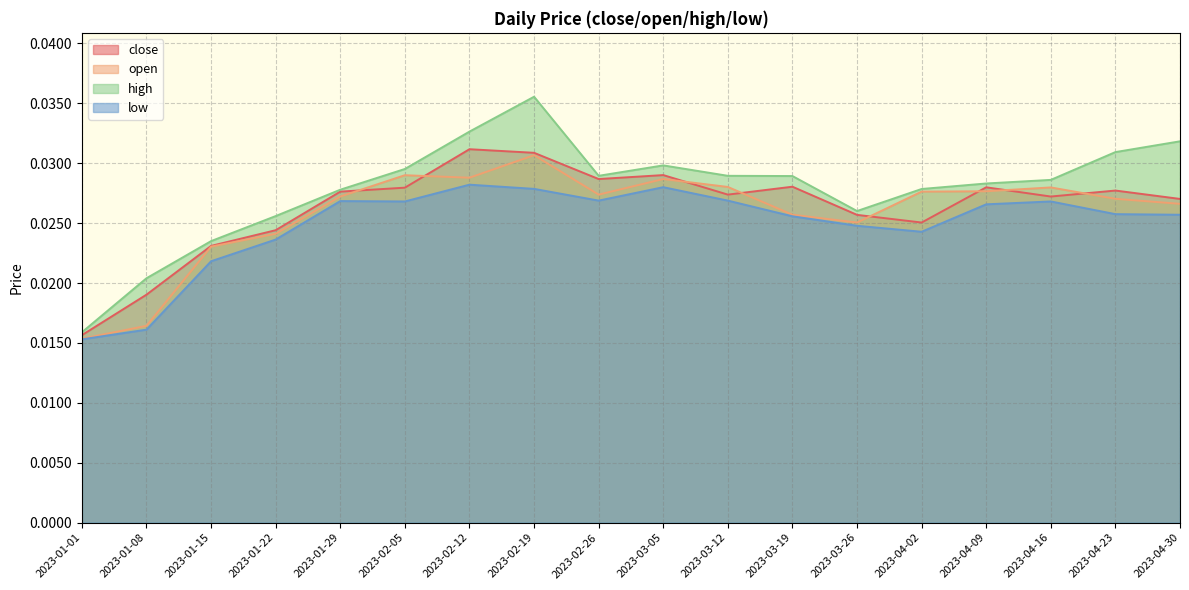

True or false: close and low cross at least once.

False